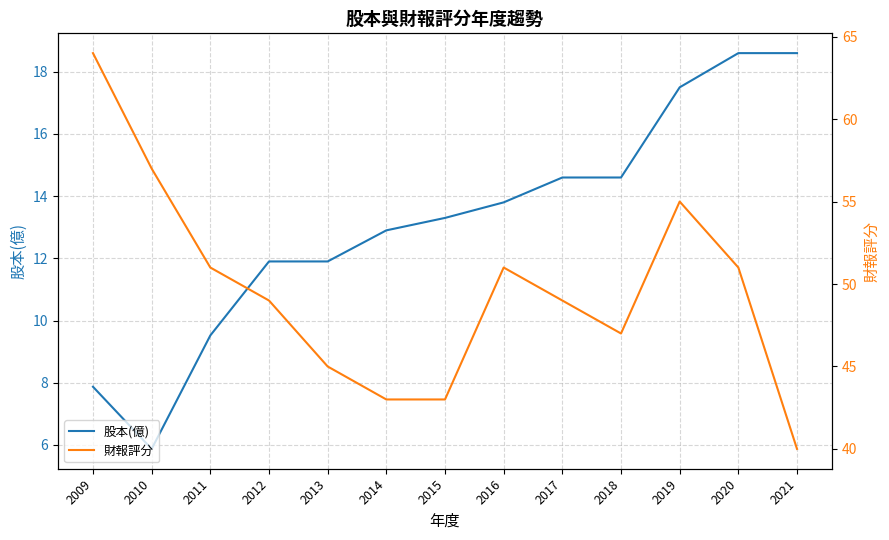

What is the sum of all 財報評分 values?

645.0